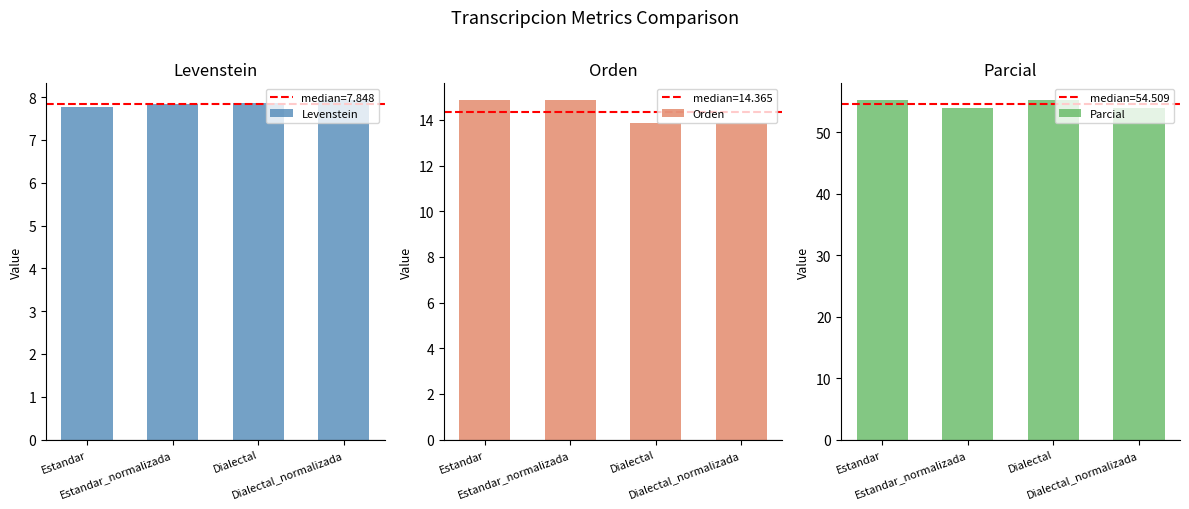

List the labels in order of Parcial value, largest first.

Estandar, Dialectal, Estandar_normalizada, Dialectal_normalizada